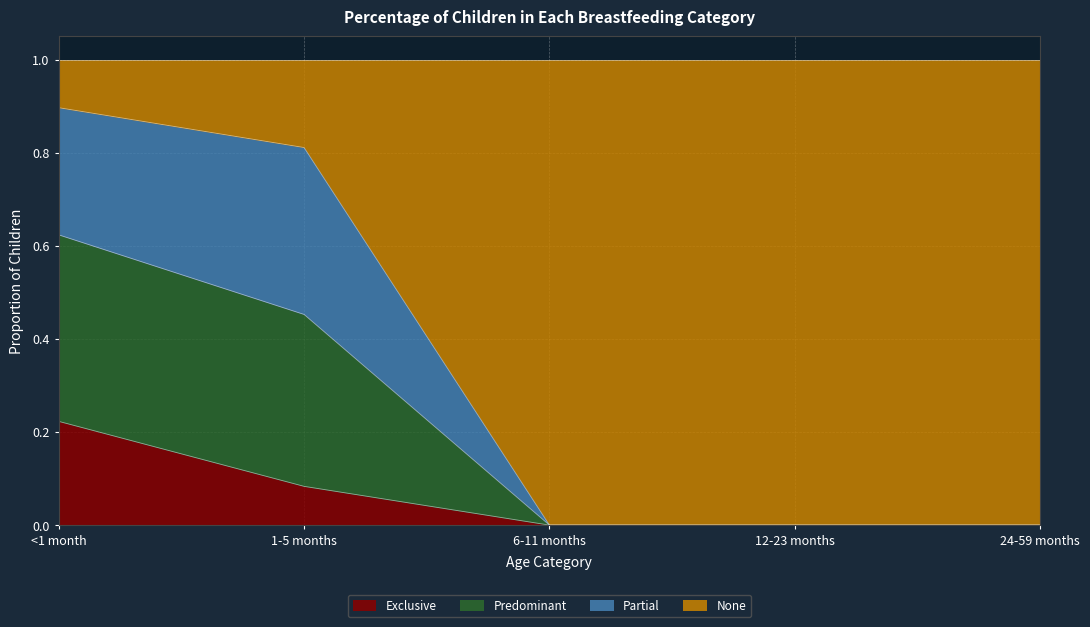

Count the number of categories in the chart.

5